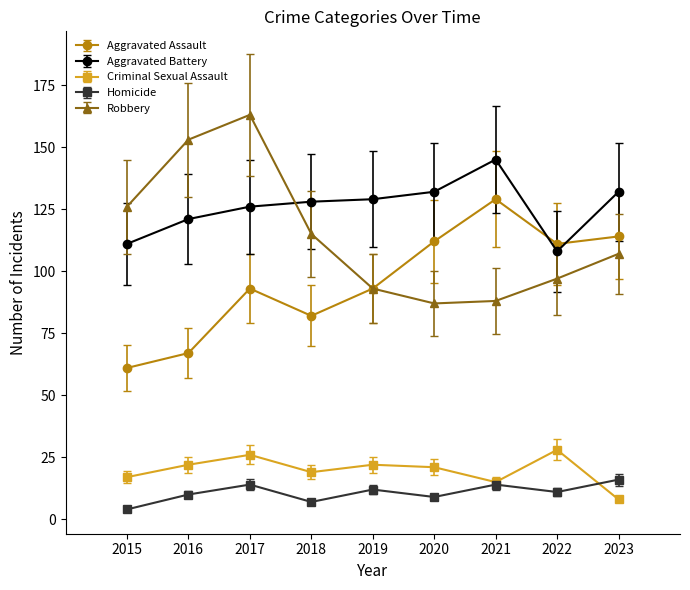

What is the difference between the Aggravated Assault values at 2023 and 2017?

21